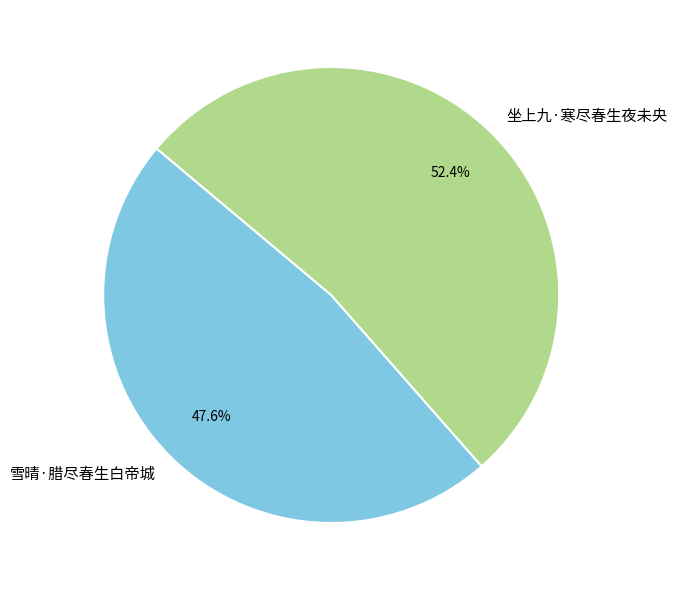

True or false: 雪晴·腊尽春生白帝城 accounts for 34% of the total.

False